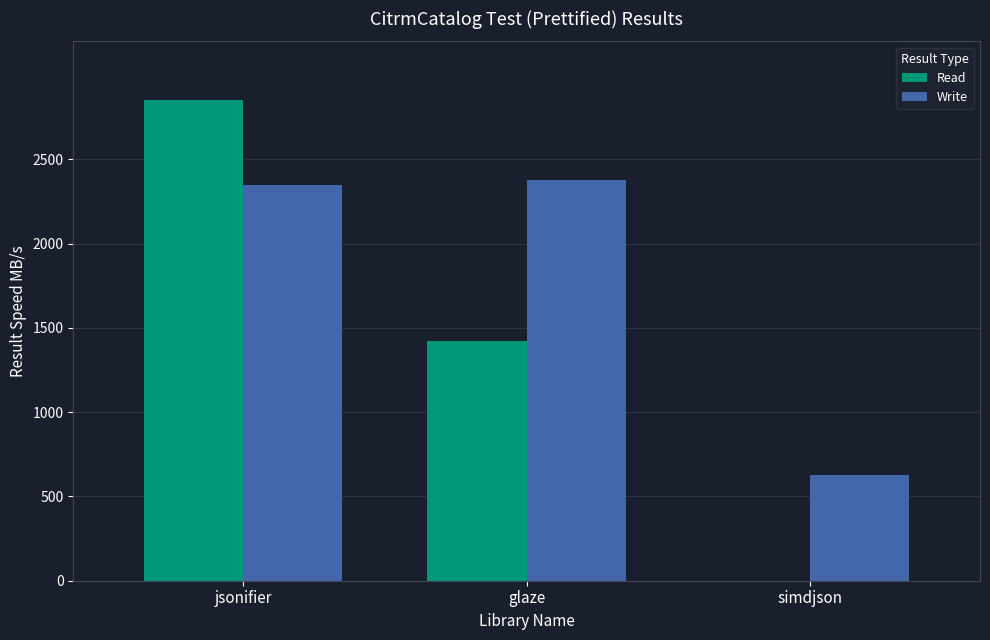

Count the number of data series in this chart.

2